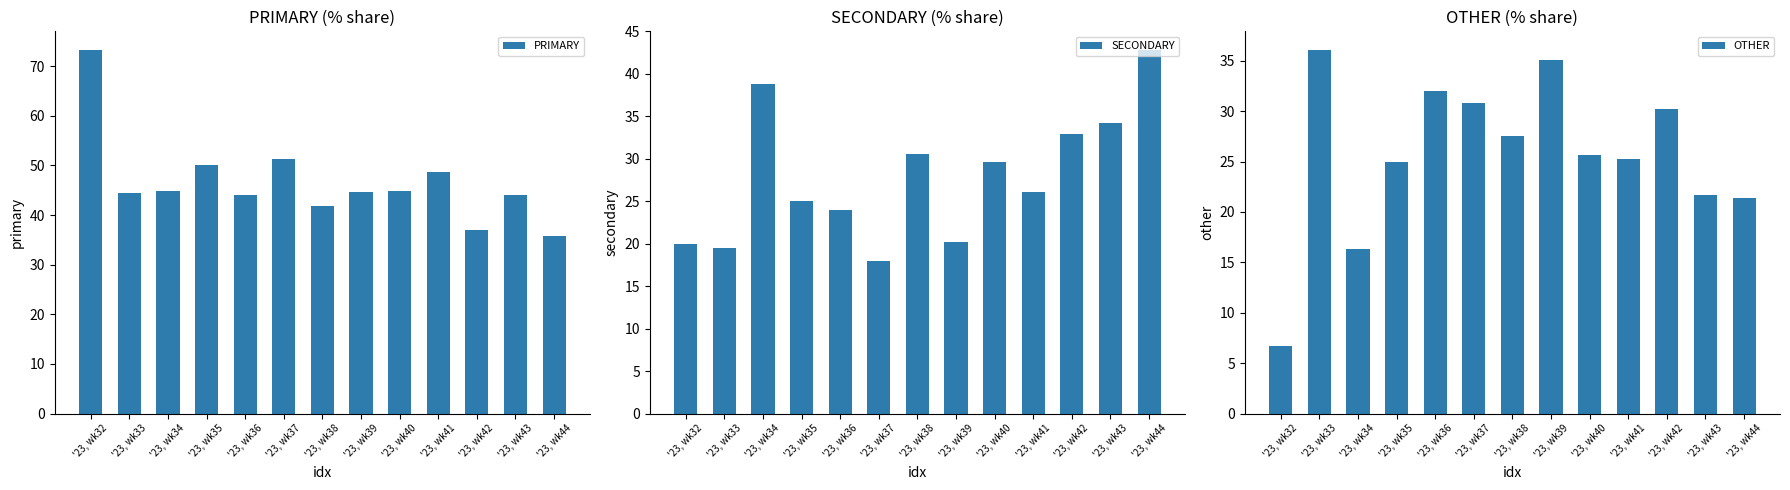

At which category is the sum across all series the highest?

'23, wk41